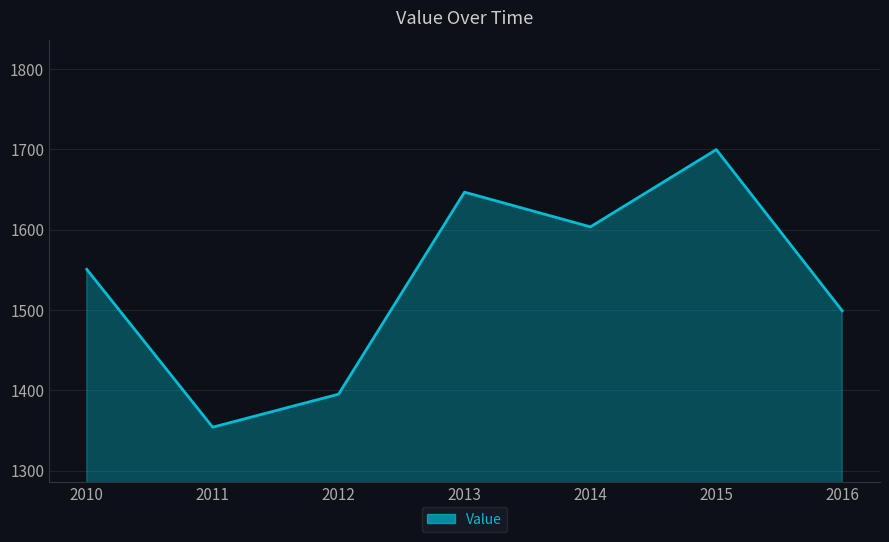

What is the greatest value displayed?

1699.5